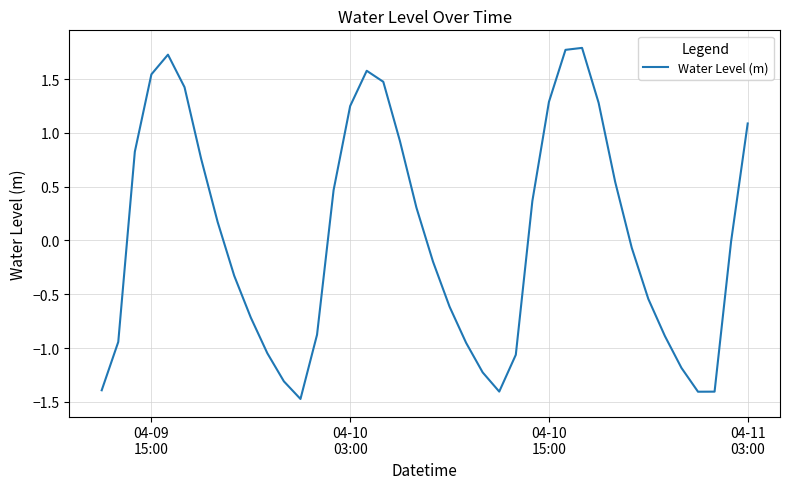

What is the difference between the maximum and minimum values?

3.3